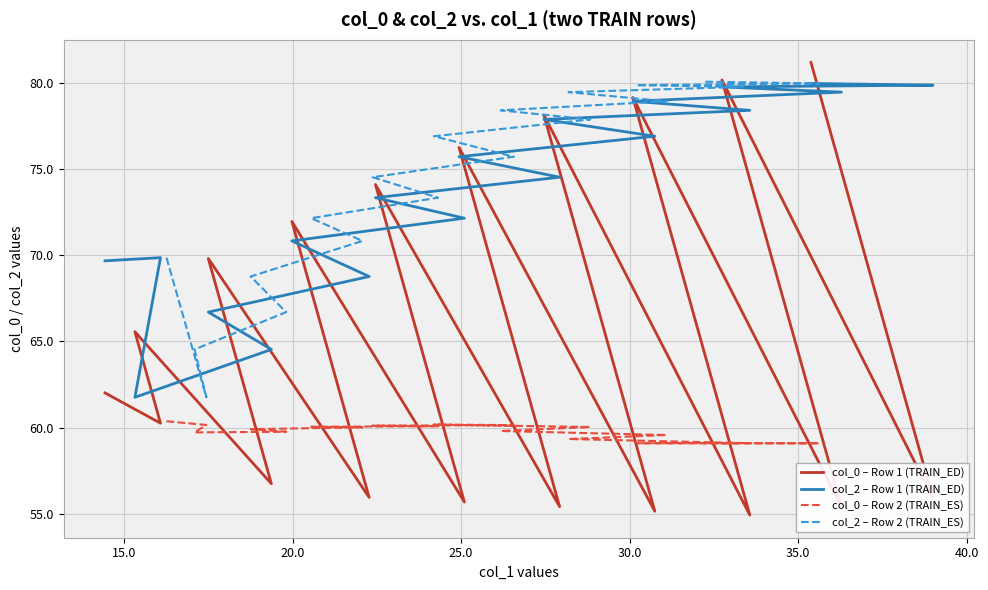

List the series in order of their peak value, lowest first.

col_0 – Row 2 (TRAIN_ES), col_2 – Row 1 (TRAIN_ED), col_2 – Row 2 (TRAIN_ES), col_0 – Row 1 (TRAIN_ED)